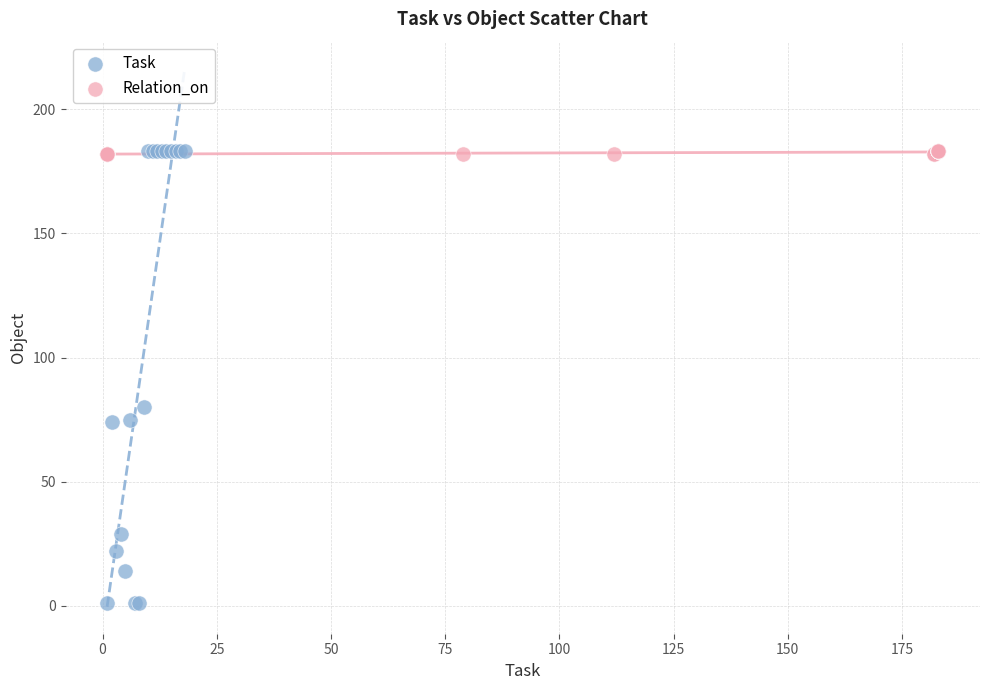

Which series reaches the minimum Y coordinate?

Task